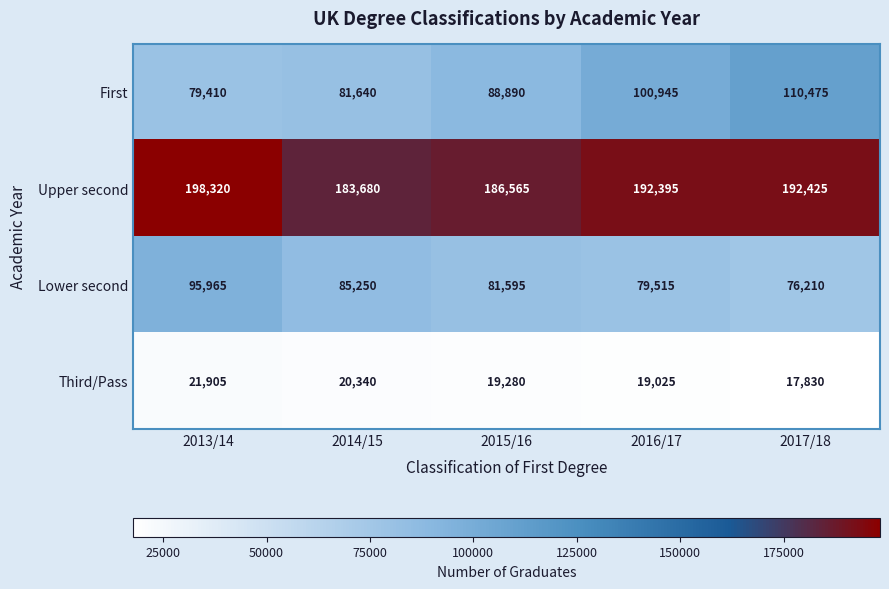

At which label does Lower second first exceed 81595?

2013/14